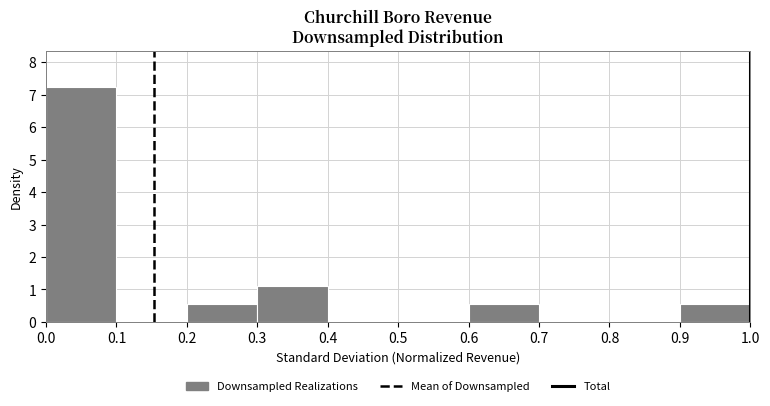

What is the height of the bar covering 0.3 to 0.4 on the x-axis? The values are not printed on the chart, so give them approximately, as read against the axis.

1.1